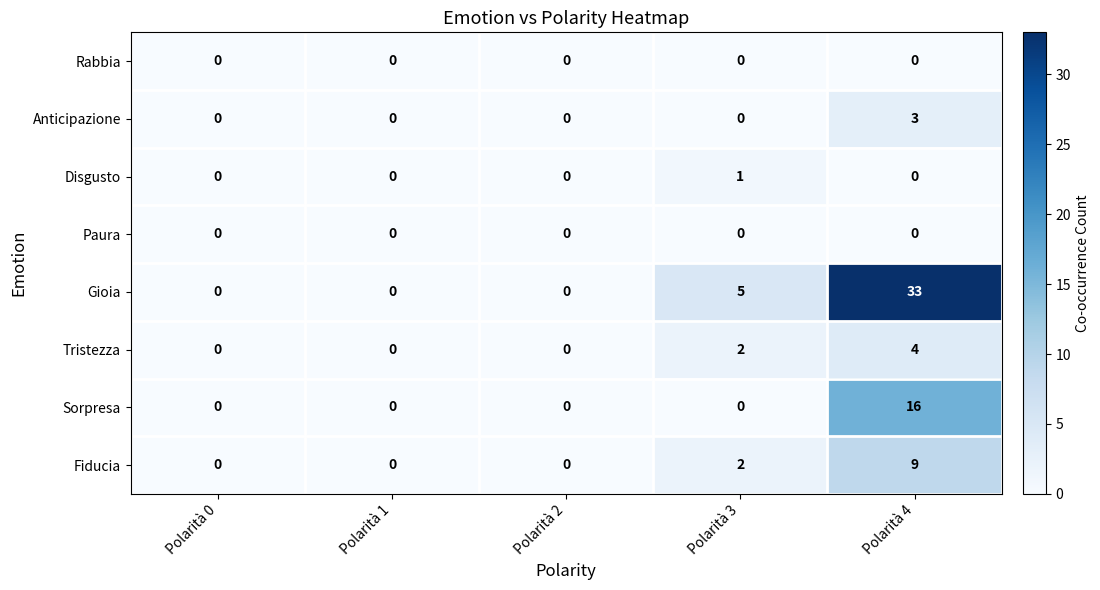

Which series has the widest spread of values?

Gioia